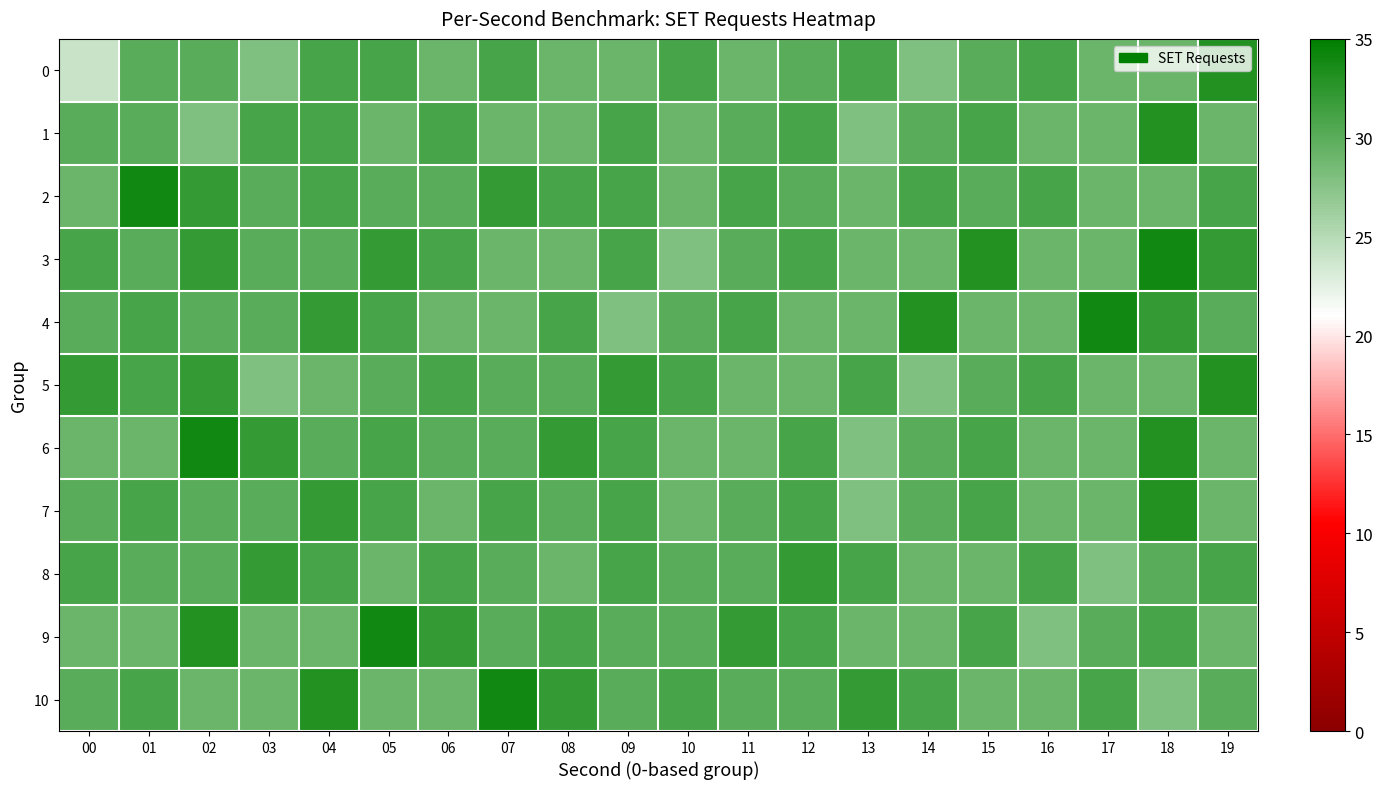

At how many categories does at least one series exceed 30?

20